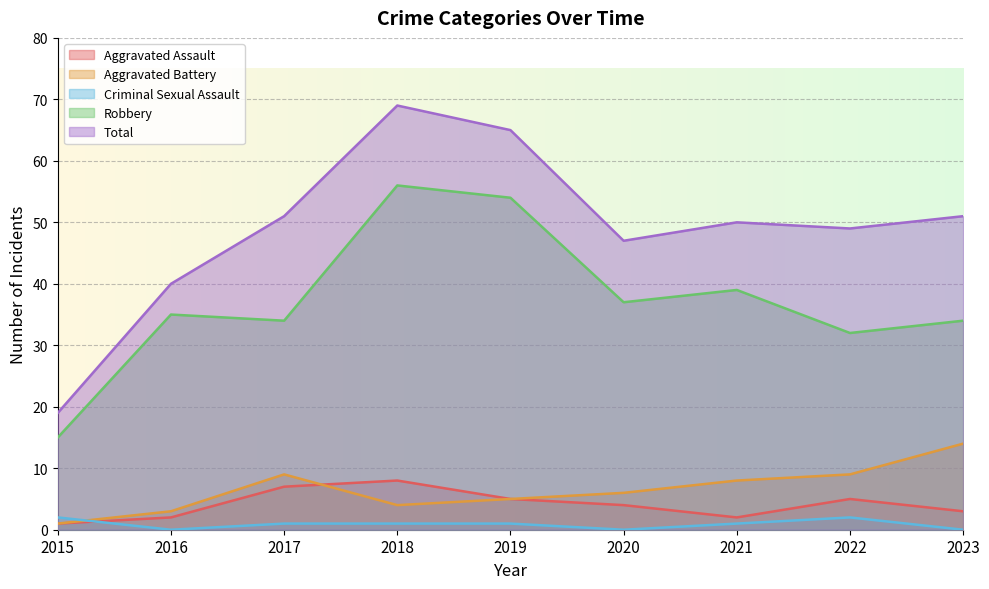

True or false: Robbery and Aggravated Battery cross at least once.

False